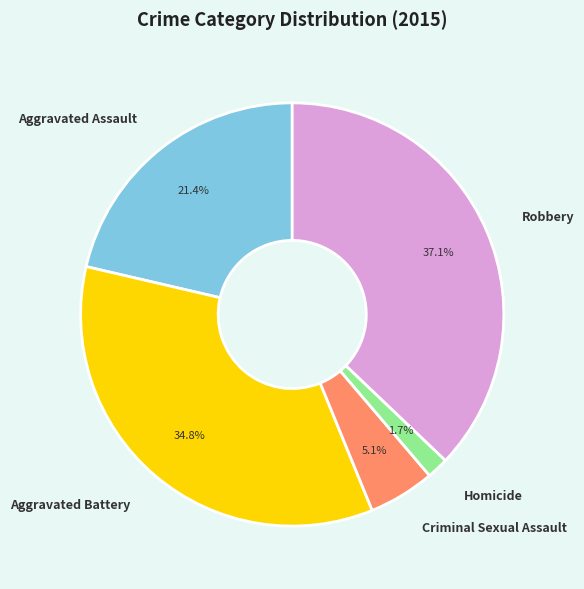

To the nearest percent, what is the difference between the largest and smallest slice percentages?

35%